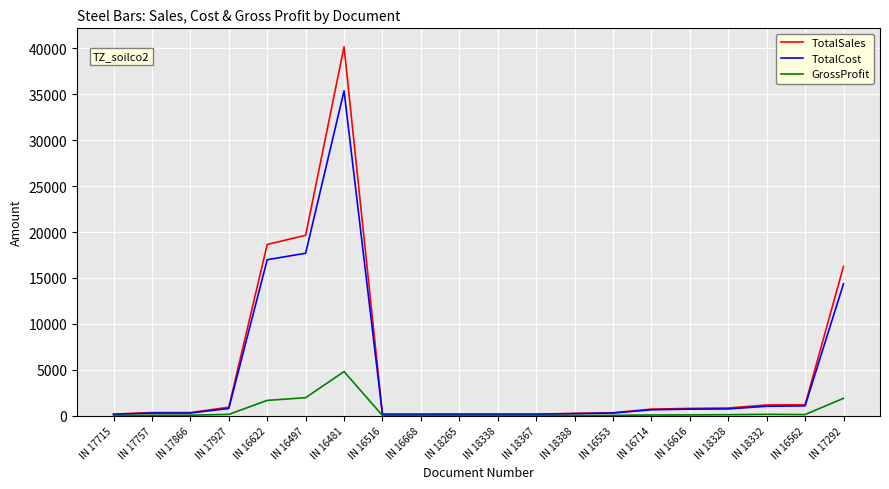

At which category does the chart reach its peak across all series?

IN 16481